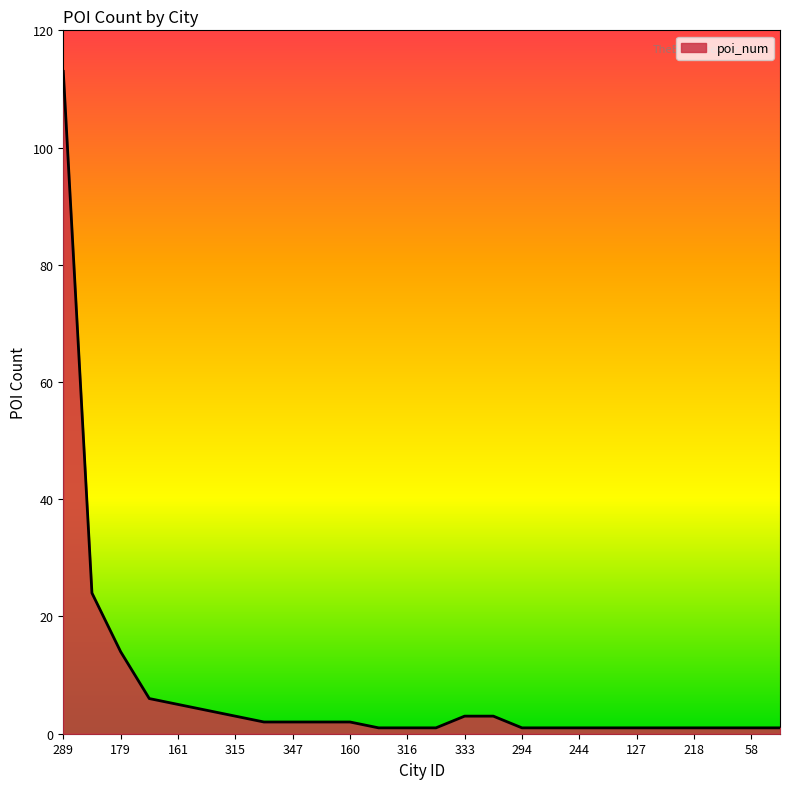

What is the maximum value shown in the chart?

113